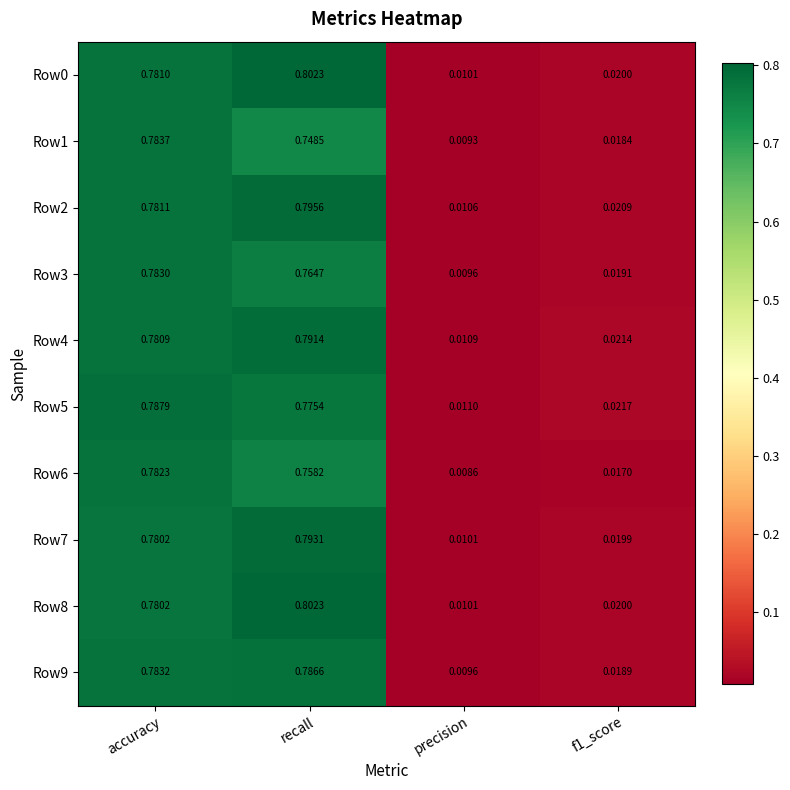

Where is Row9 nearest to the value 0?

precision